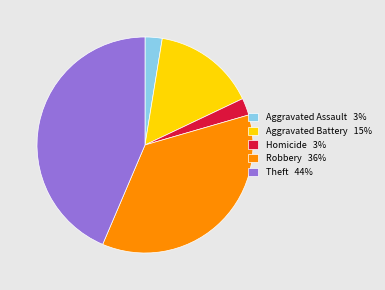

Between Robbery 36% and Aggravated Assault 3%, which is larger?

Robbery 36%